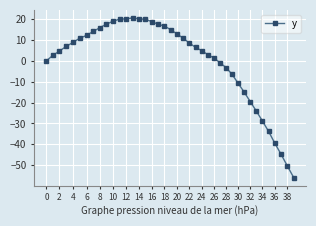

What is the sum of all values?

-4.3